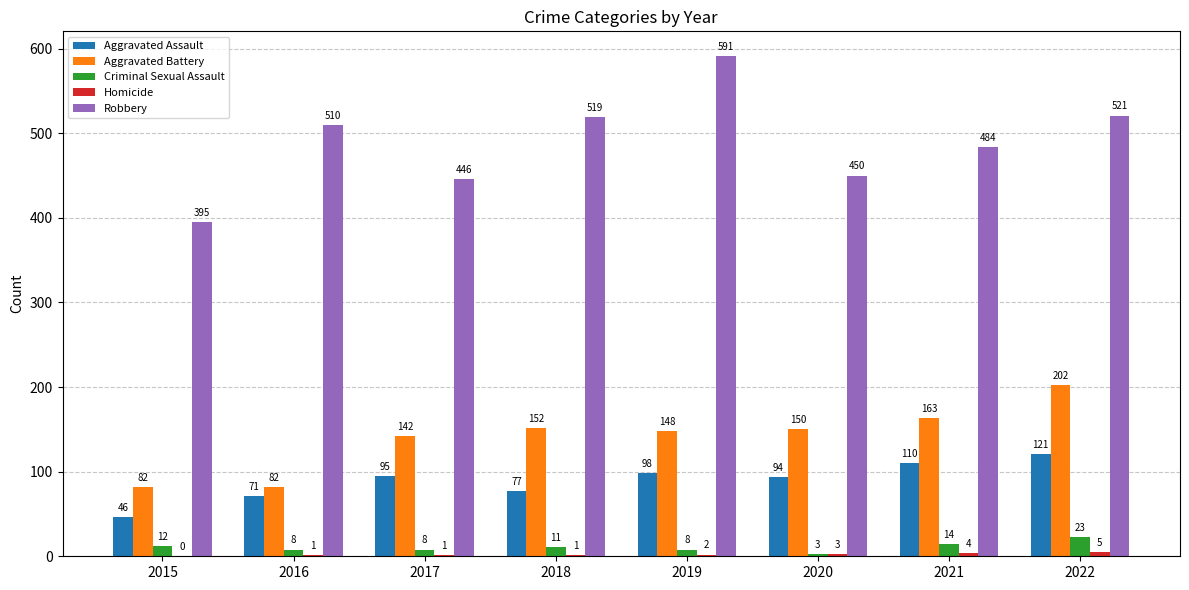

What is the sum of the Aggravated Assault values at 2015 and 2018?

123